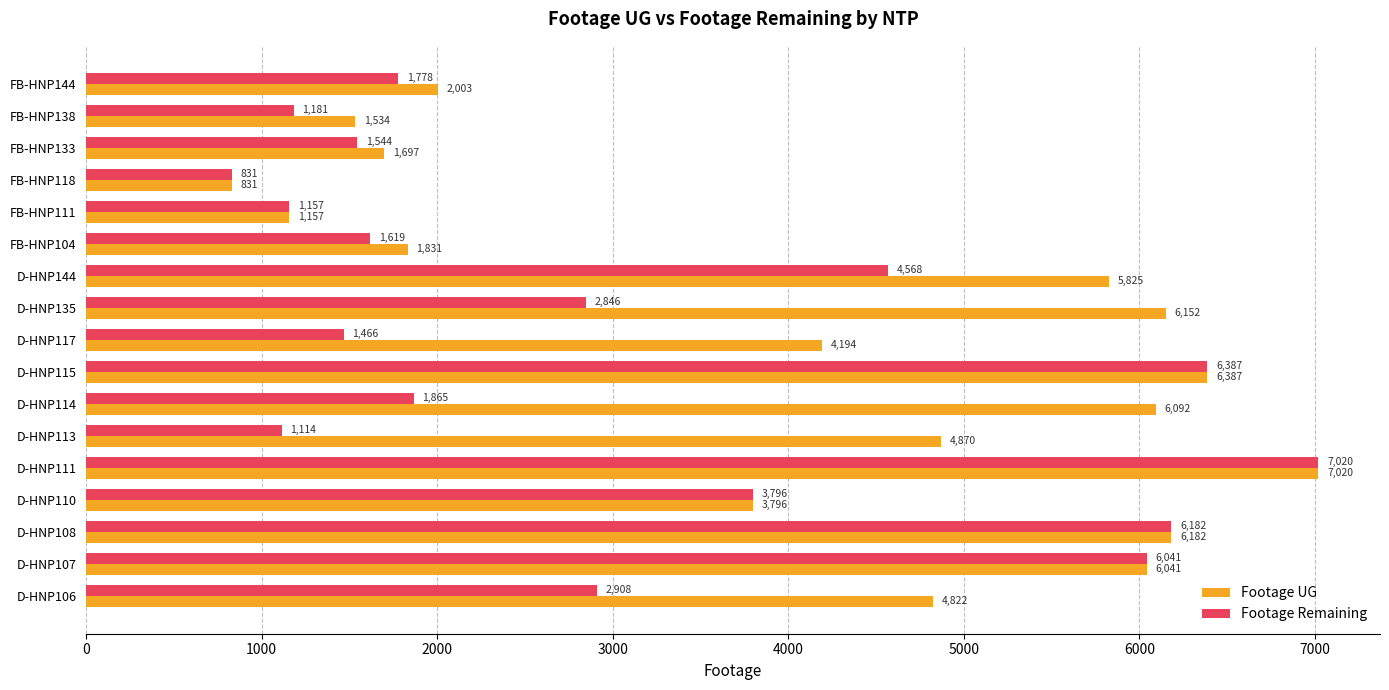

What is the maximum value shown in the chart?

7020